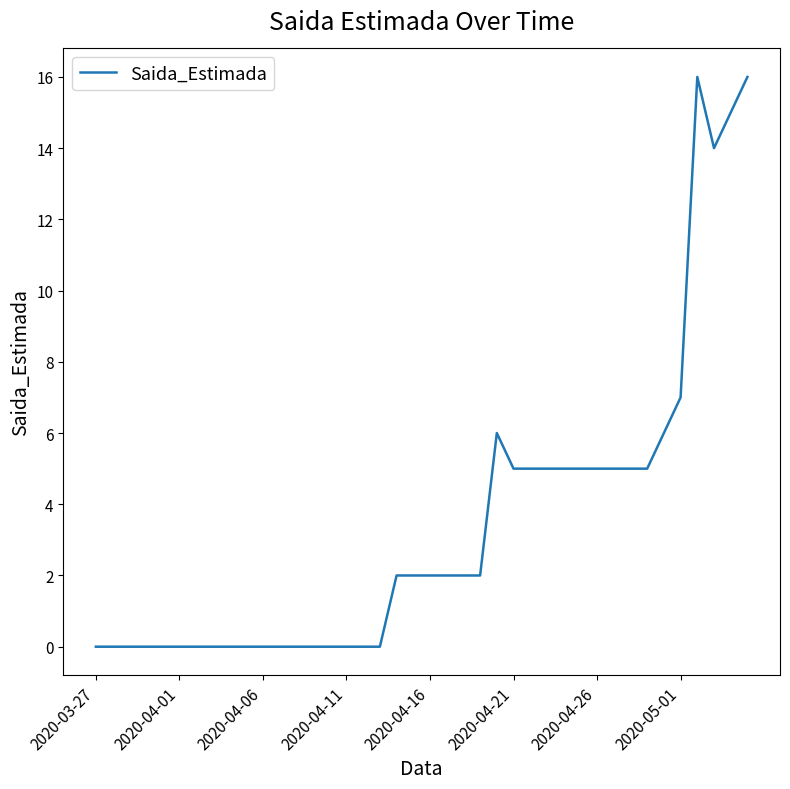

What is the greatest value displayed?

16